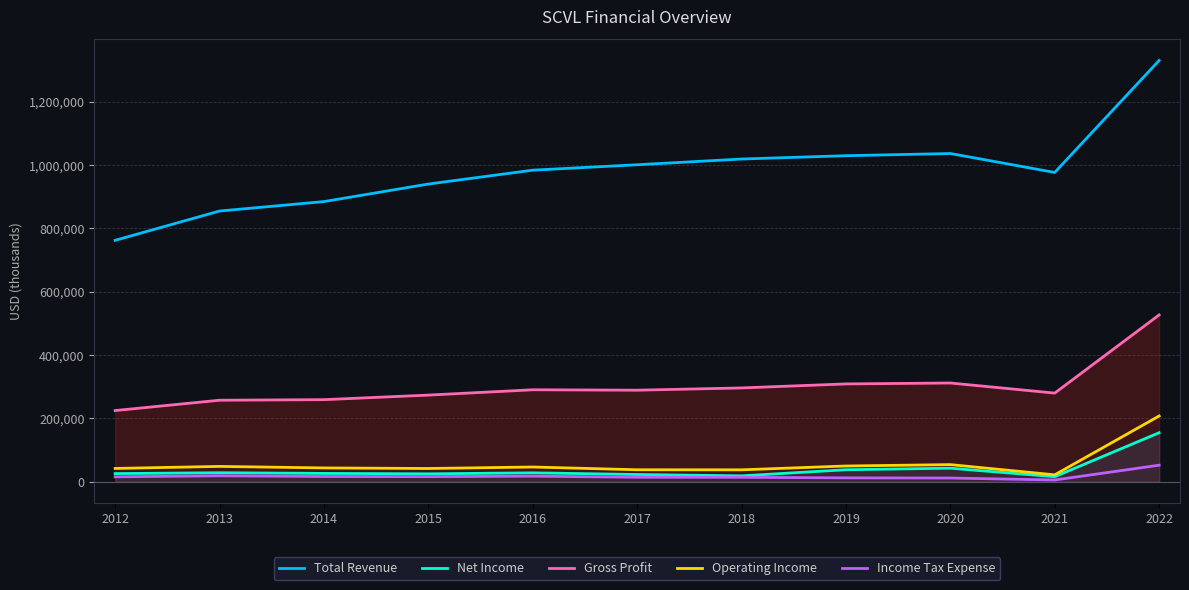

True or false: Net Income has a value of 24547 at 2018.

False